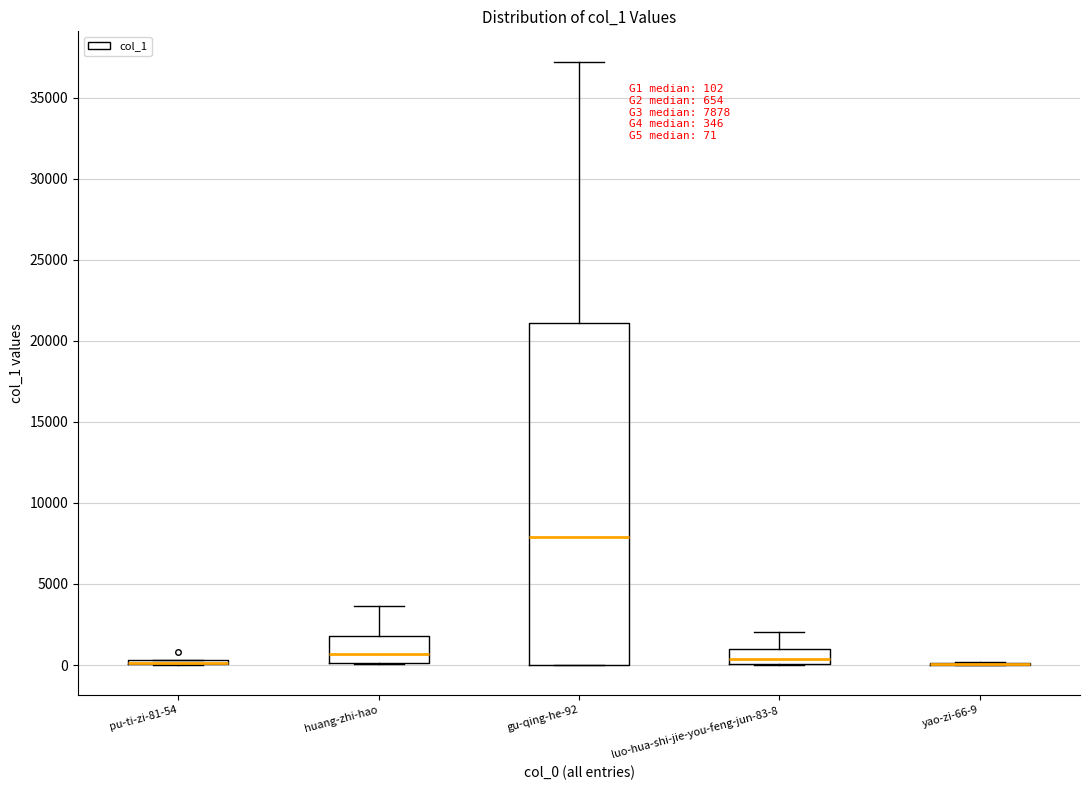

Comparing the boxes themselves (not the whiskers), which one is the tallest?

gu-qing-he-92